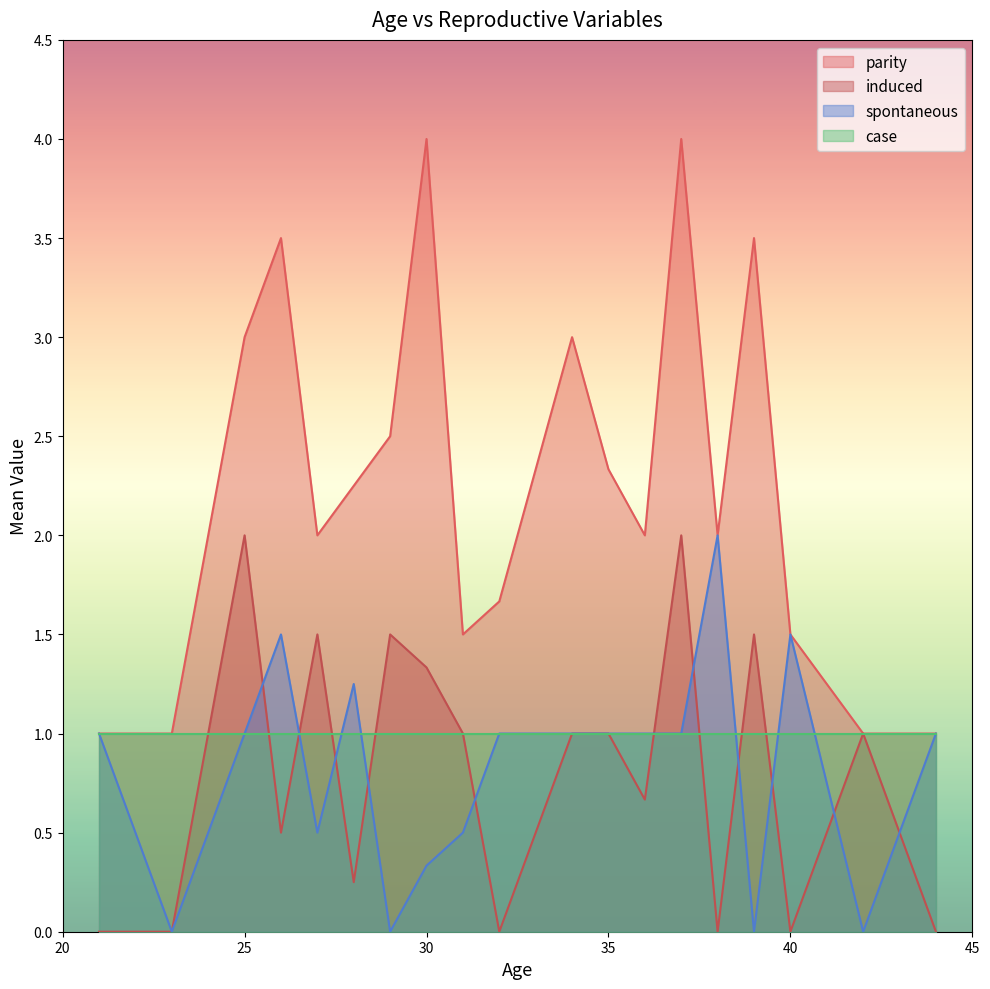

At which label does induced first exceed 1?

25